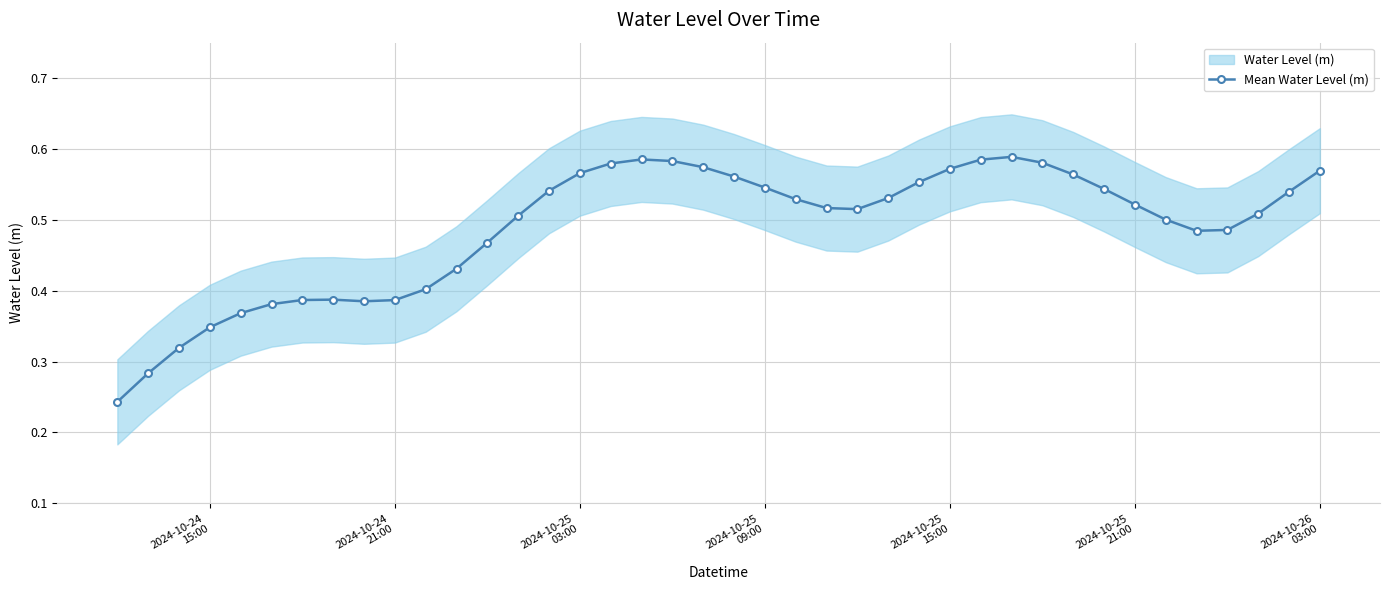

Count the Mean Water Level (m) values in the range 0 to 1.

40